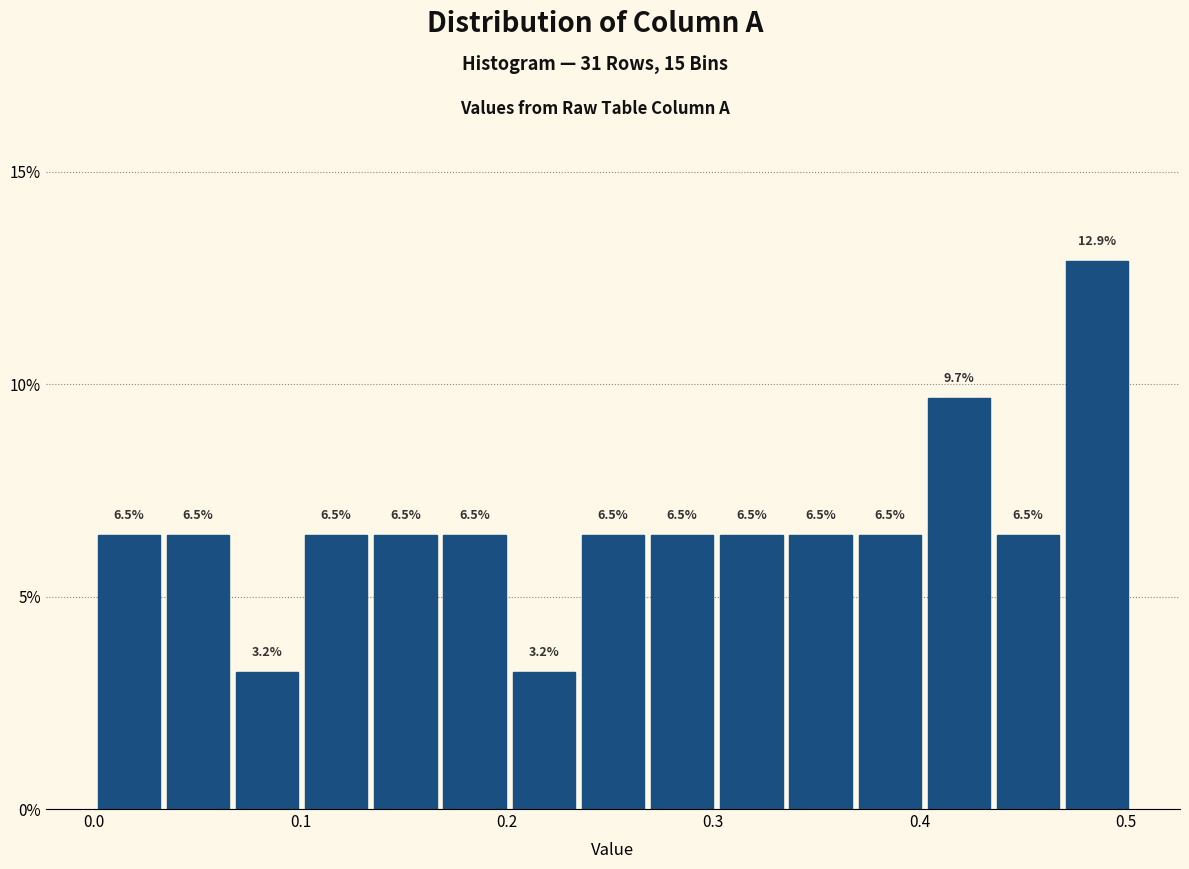

Around what value on the x-axis is the tallest bar? Give the approximate position of its centre, as read against the axis.

0.49